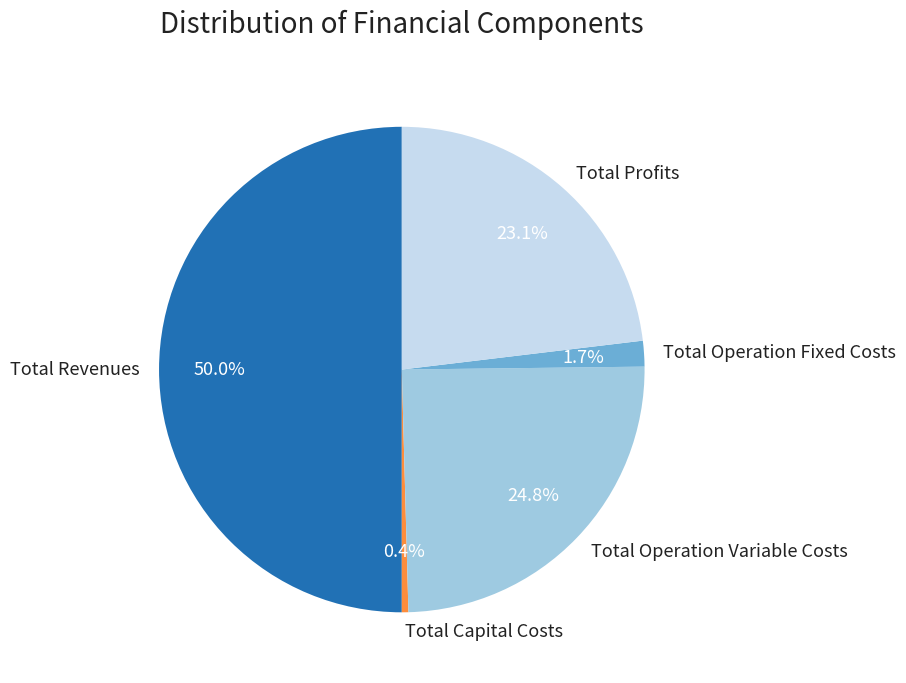

What is the majority slice?

Total Revenues